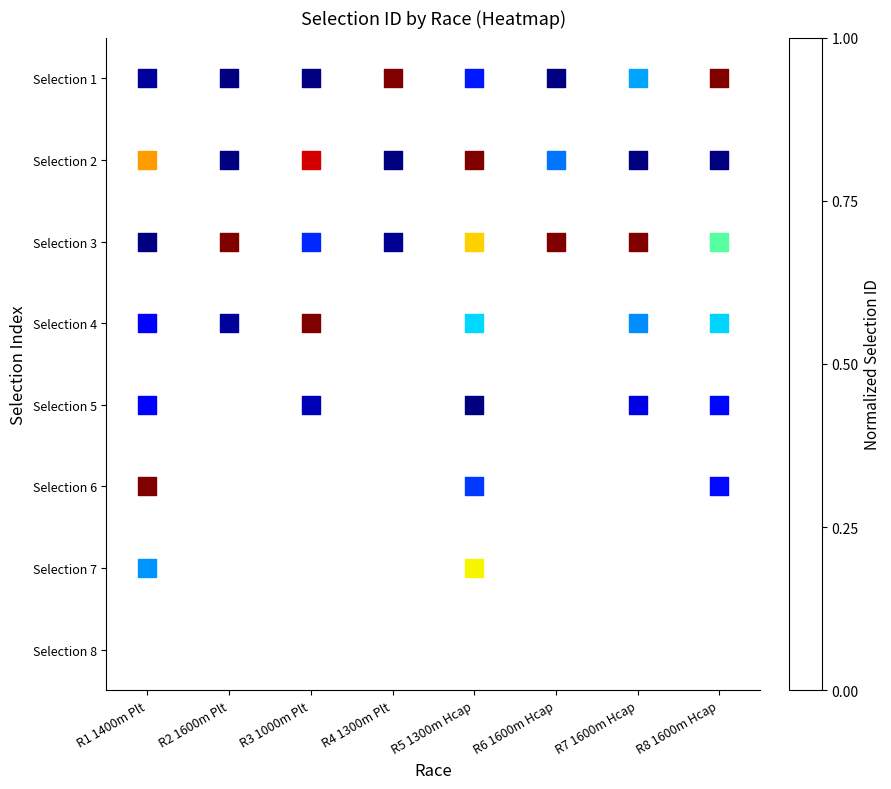

Count the number of categories in the chart.

8